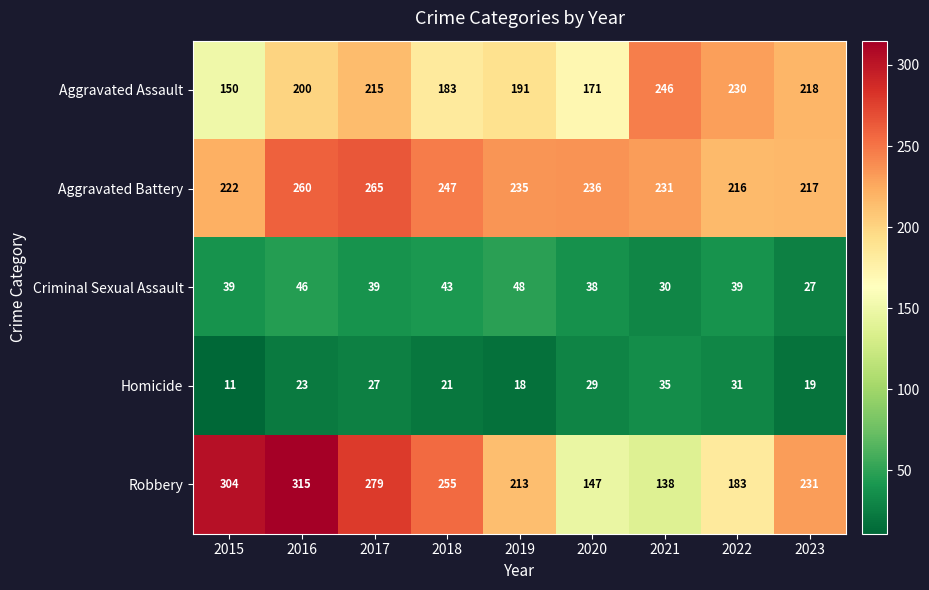

What is the smallest value displayed?

11